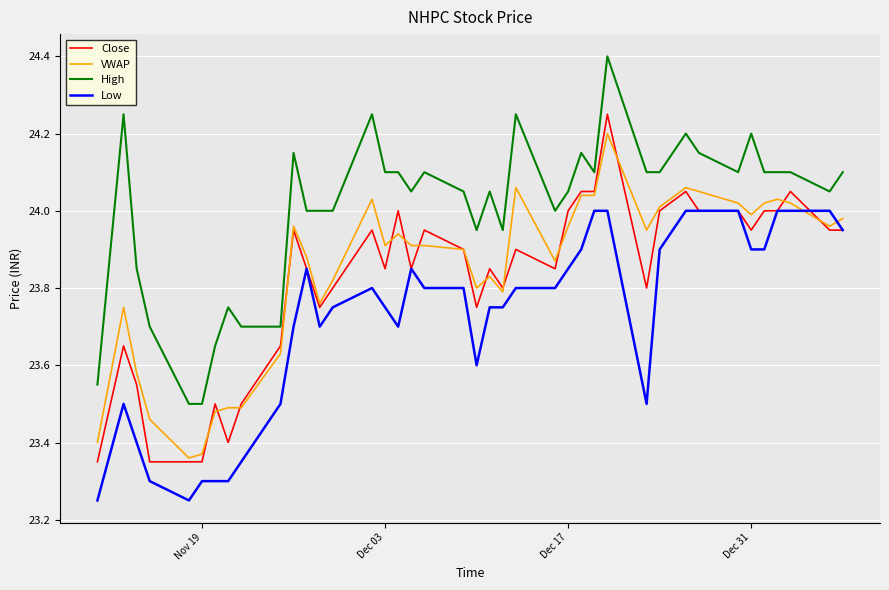

What is the maximum value shown in the chart?

24.4